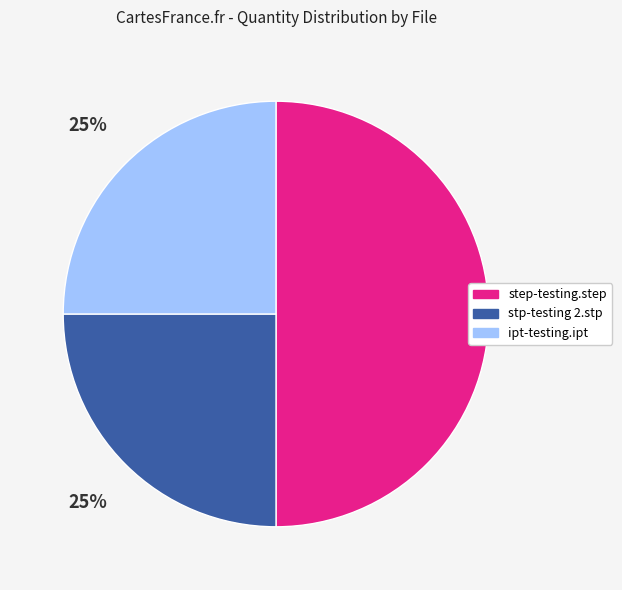

How many slices are in this pie chart?

3